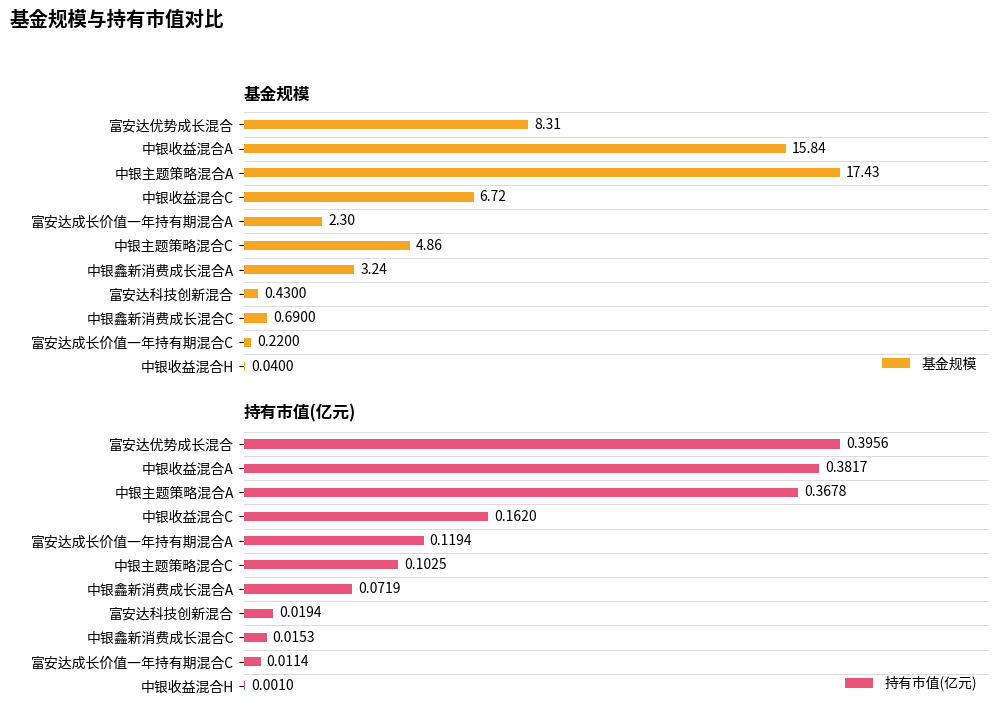

Reading left to right, list all the values displayed in this chart.

基金规模: 8.3	15.8	17.4	6.7	2.3	4.9	3.2	0.4	0.7	0.2	0.0
持有市值(亿元): 0.4	0.4	0.4	0.2	0.1	0.1	0.1	0.0	0.0	0.0	0.0